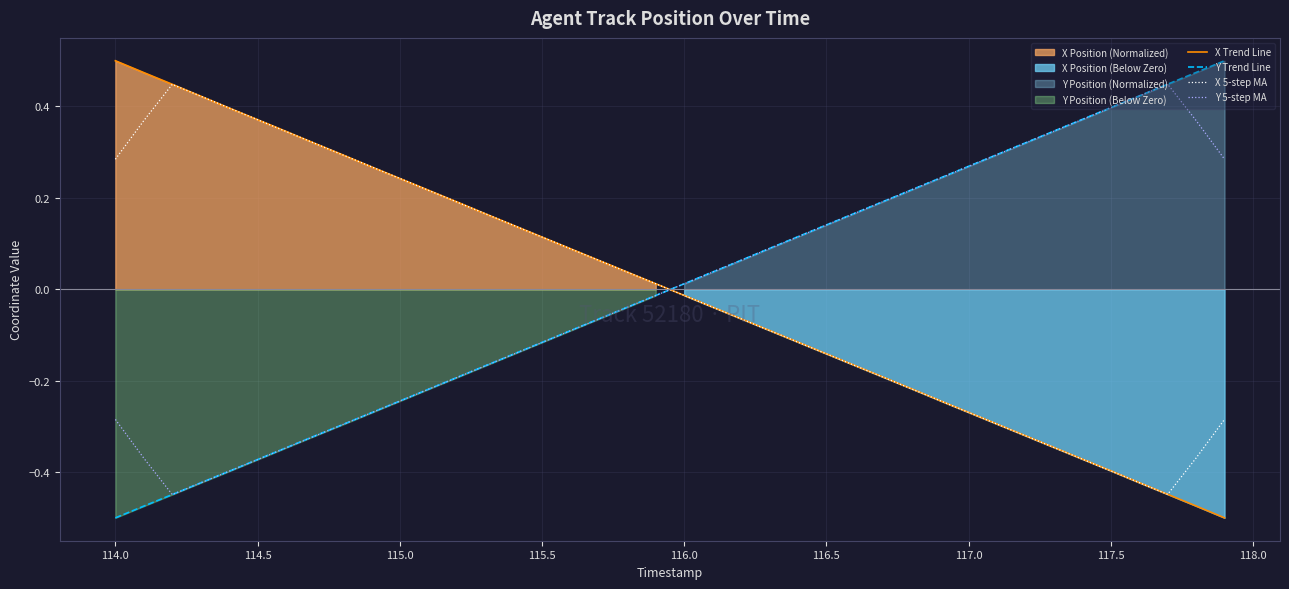

Where does the X Trend Line series first go above 0?

114.0